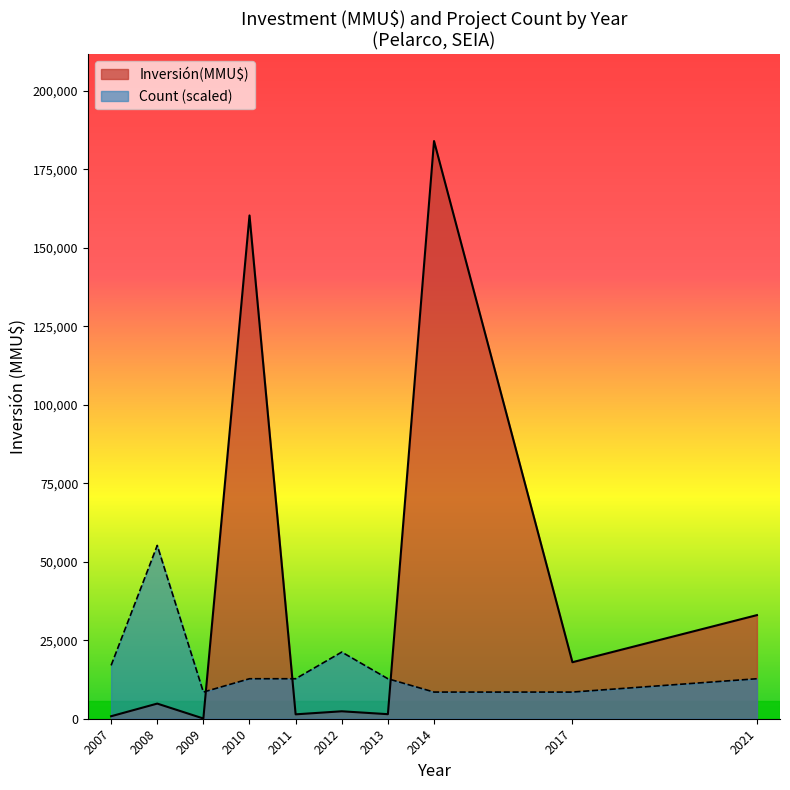

Count the number of data series in this chart.

2